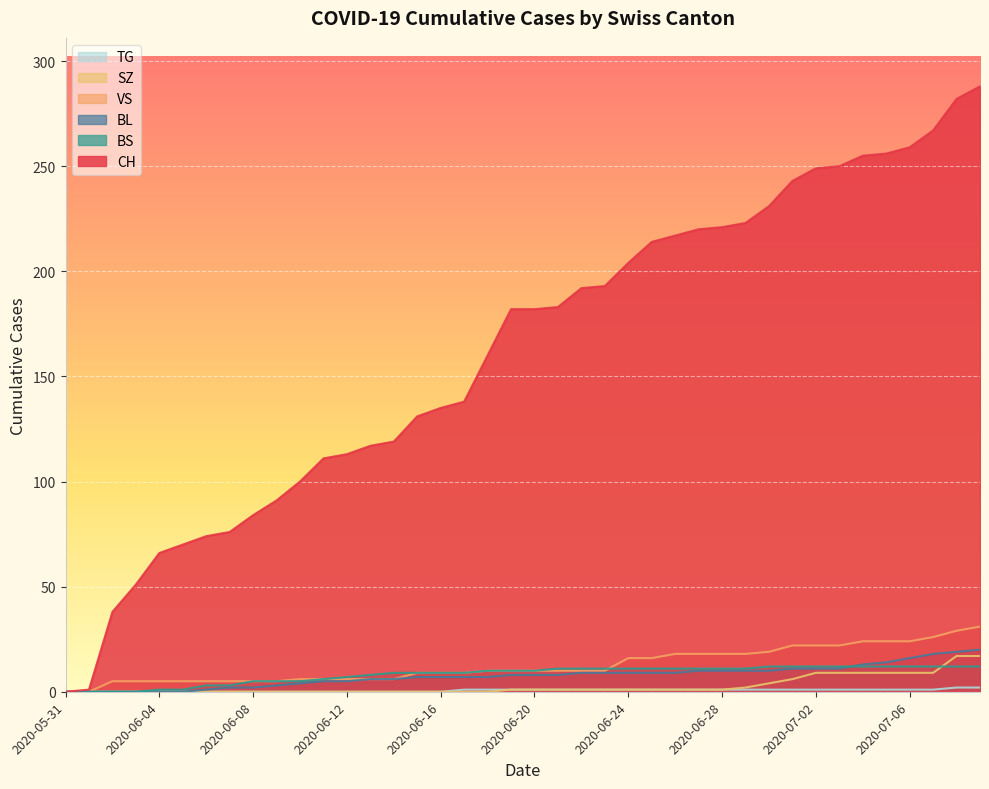

How many values in the BL series exceed 8?

18